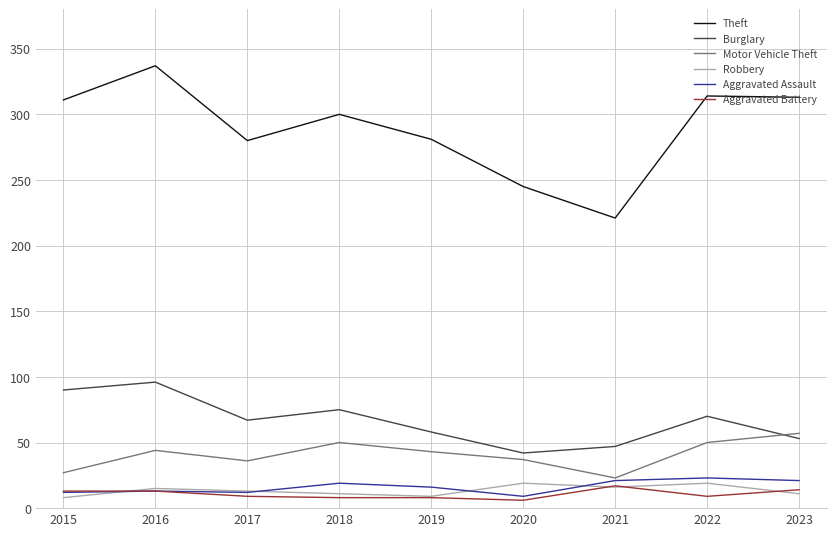

Is it true that Theft equals 314 at 2022?

True